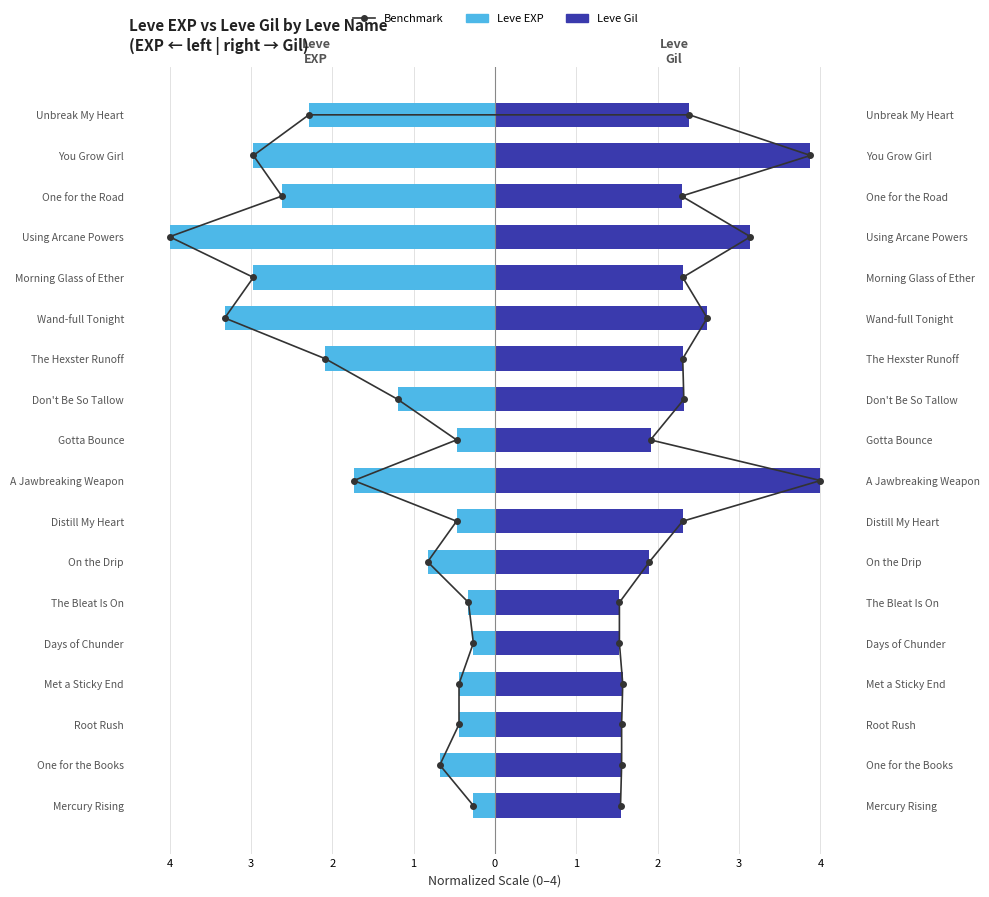

At how many categories does at least one series exceed 0?

18